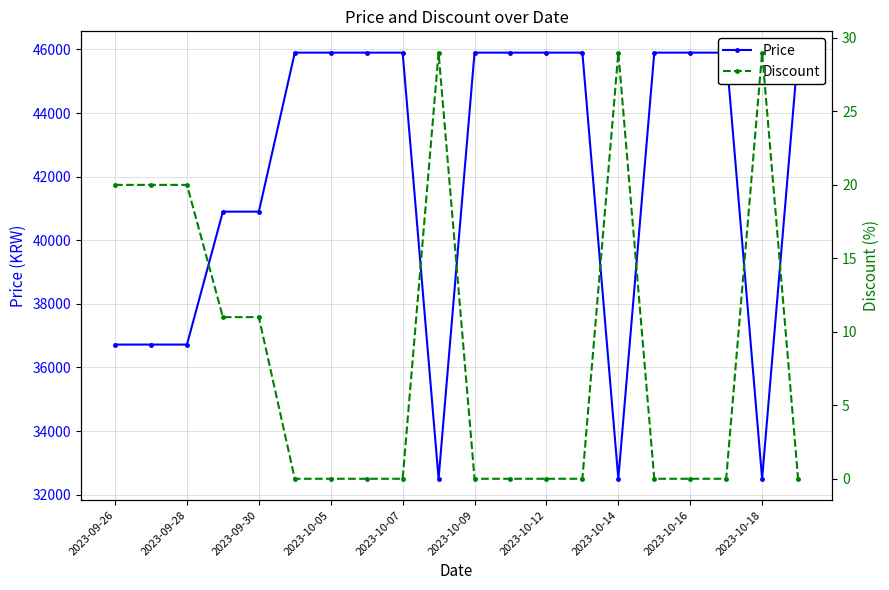

Between 11 and 15, which is larger?

11